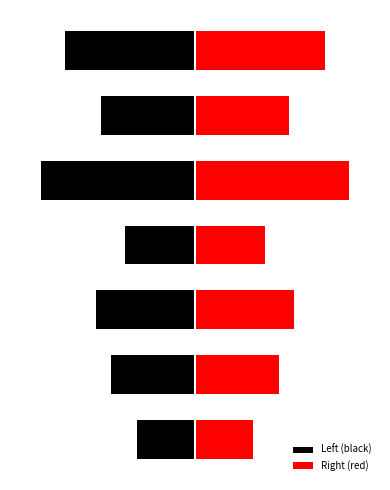

Rank the series by their average value, from highest to lowest.

Right (red), Left (black)